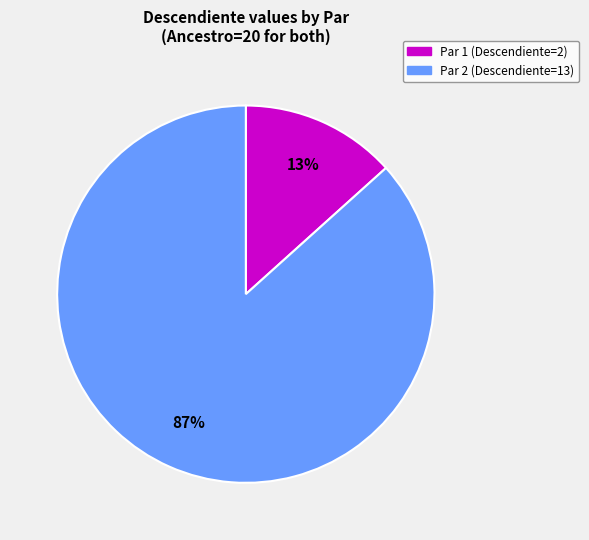

Is it true that Par 2 is 99% of the pie?

False